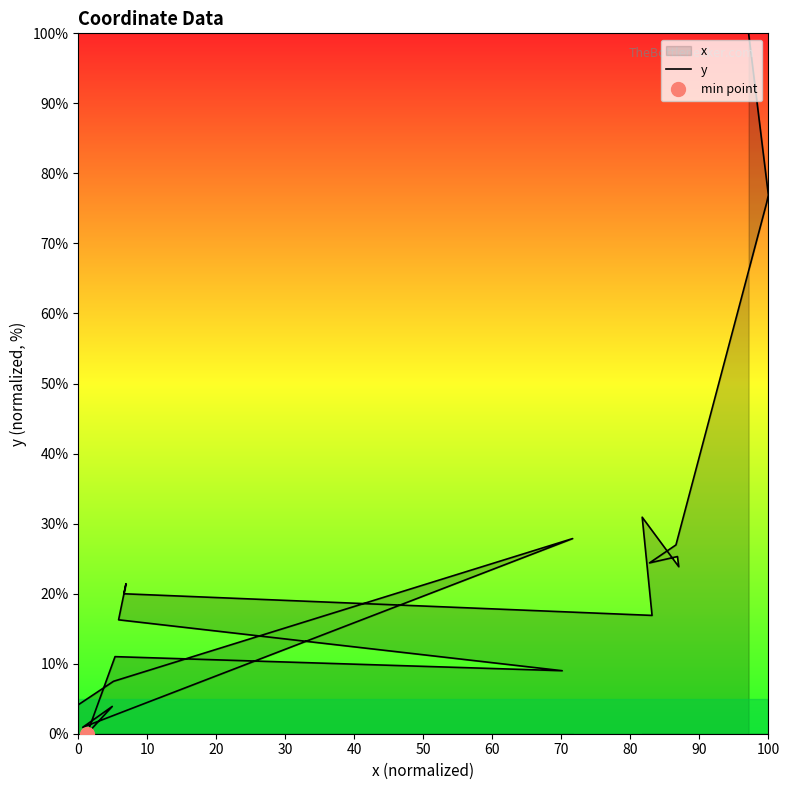

Is this an area chart (filled region under the line)?

No